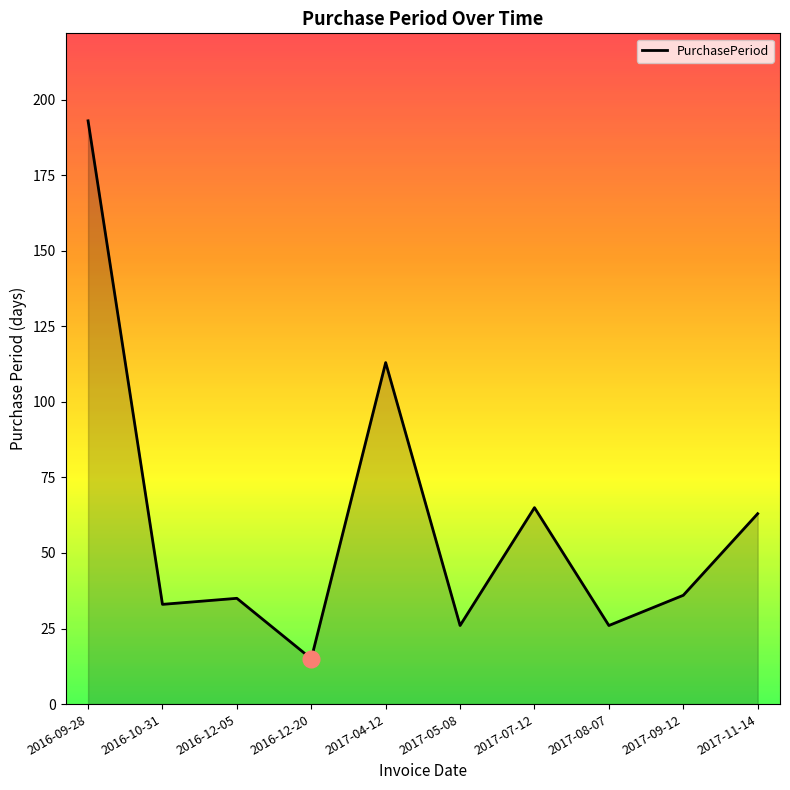

What position from the right is 2016-12-05?

8